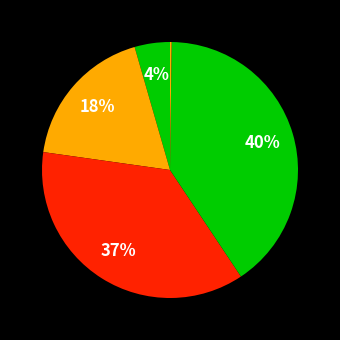

Is there a majority slice in this chart?

No